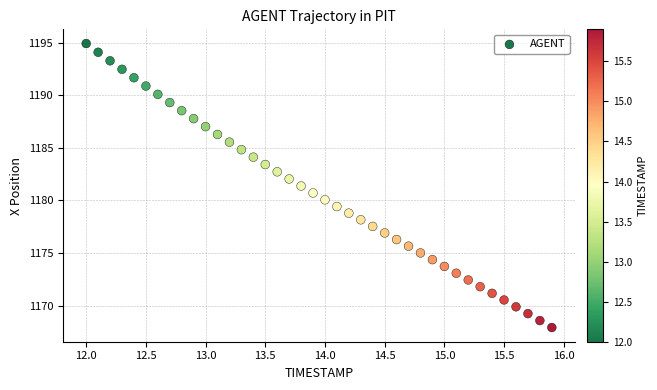

What is the range of X values (max minus min)?

3.9